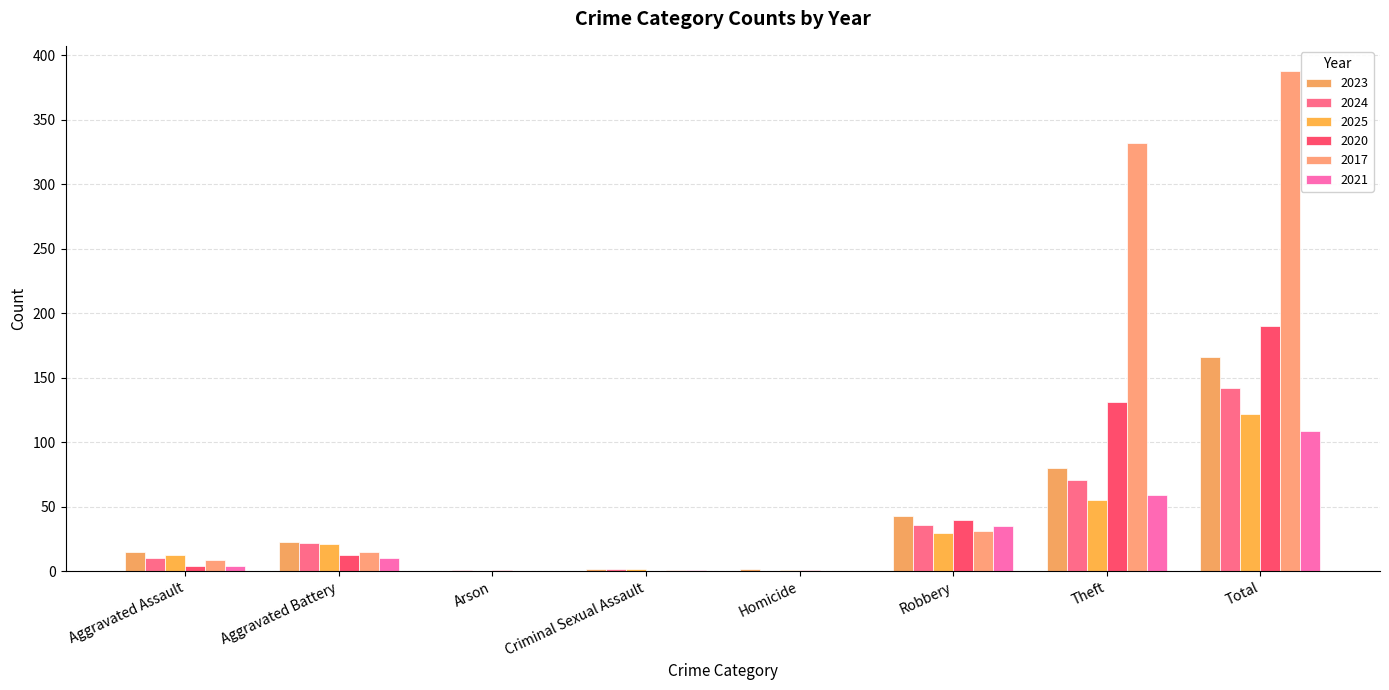

What is the average value of the 2017 series?

97